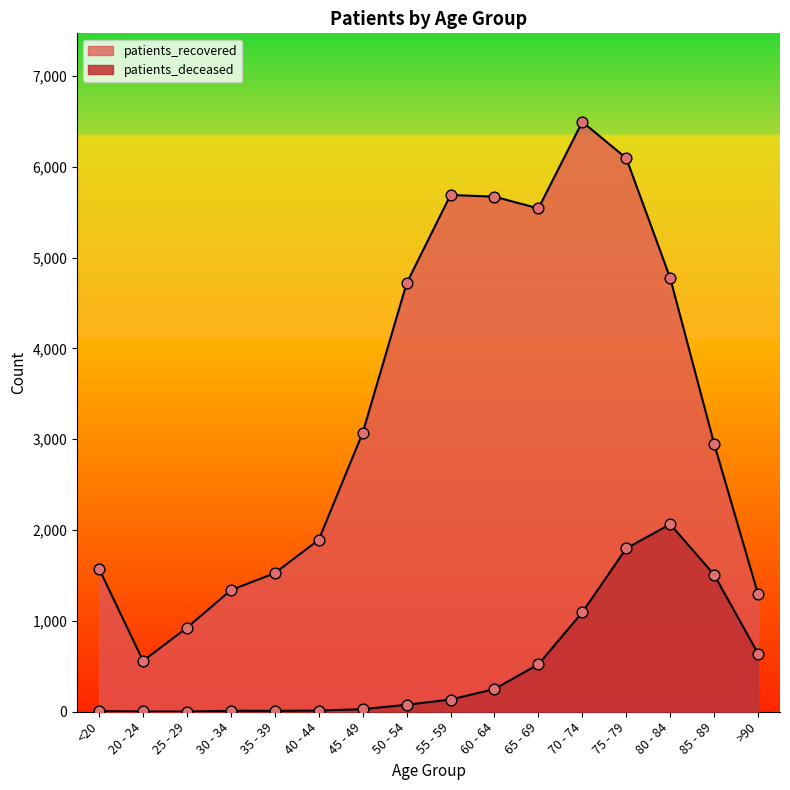

At which category is the sum across all series the highest?

75 - 79